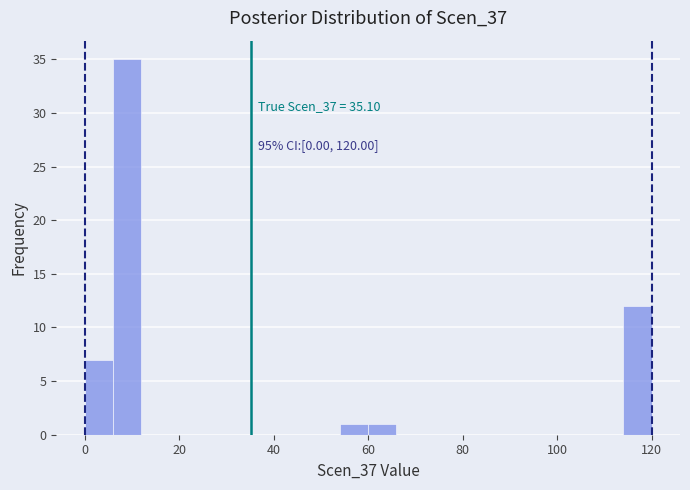

Around what value on the x-axis is the tallest bar? Give the approximate position of its centre, as read against the axis.

10